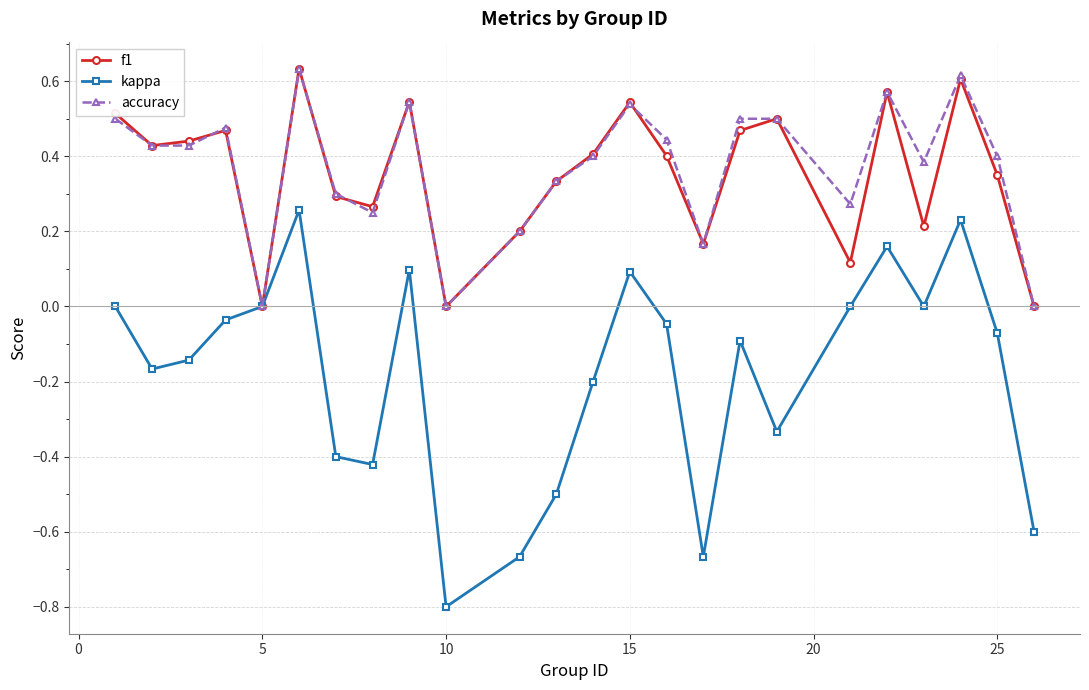

How many series are shown in this chart?

3